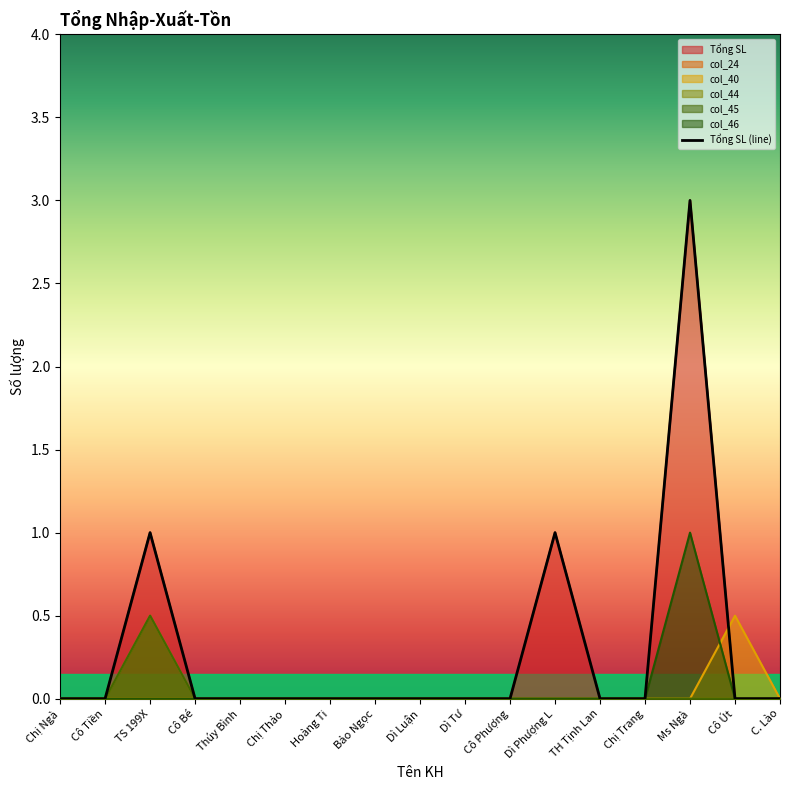

How many interior local peaks (higher than both neighbors) does the data have?

3